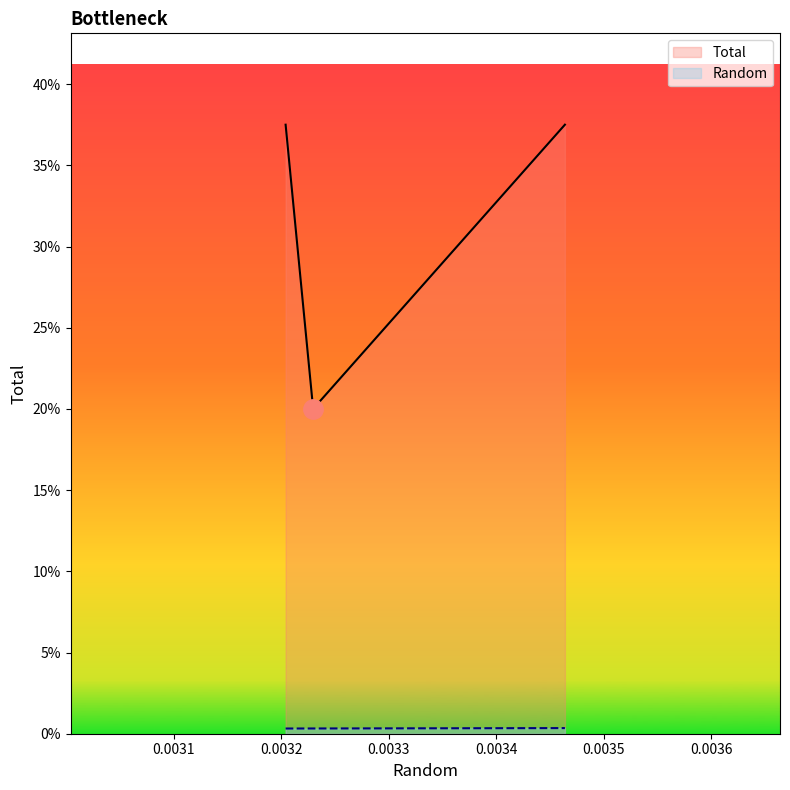

What is the label of the 2nd point from the right?

Tsuc